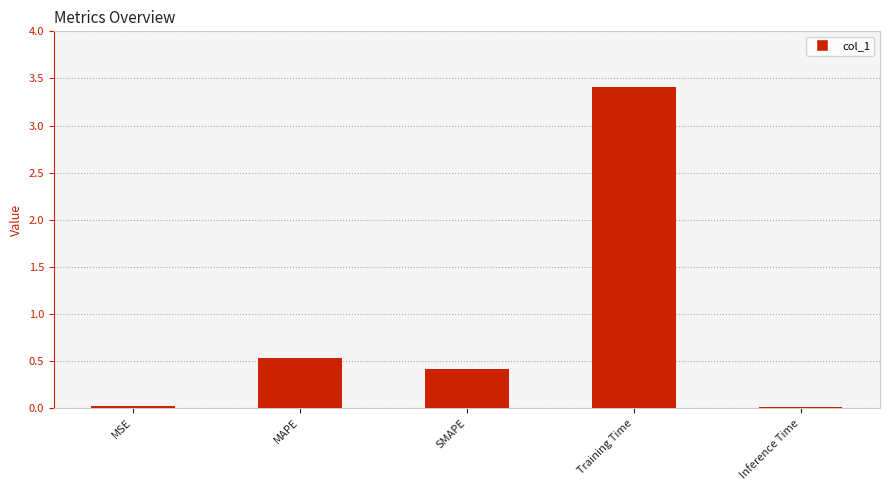

Are the bars grouped side by side (vs. stacked)?

No